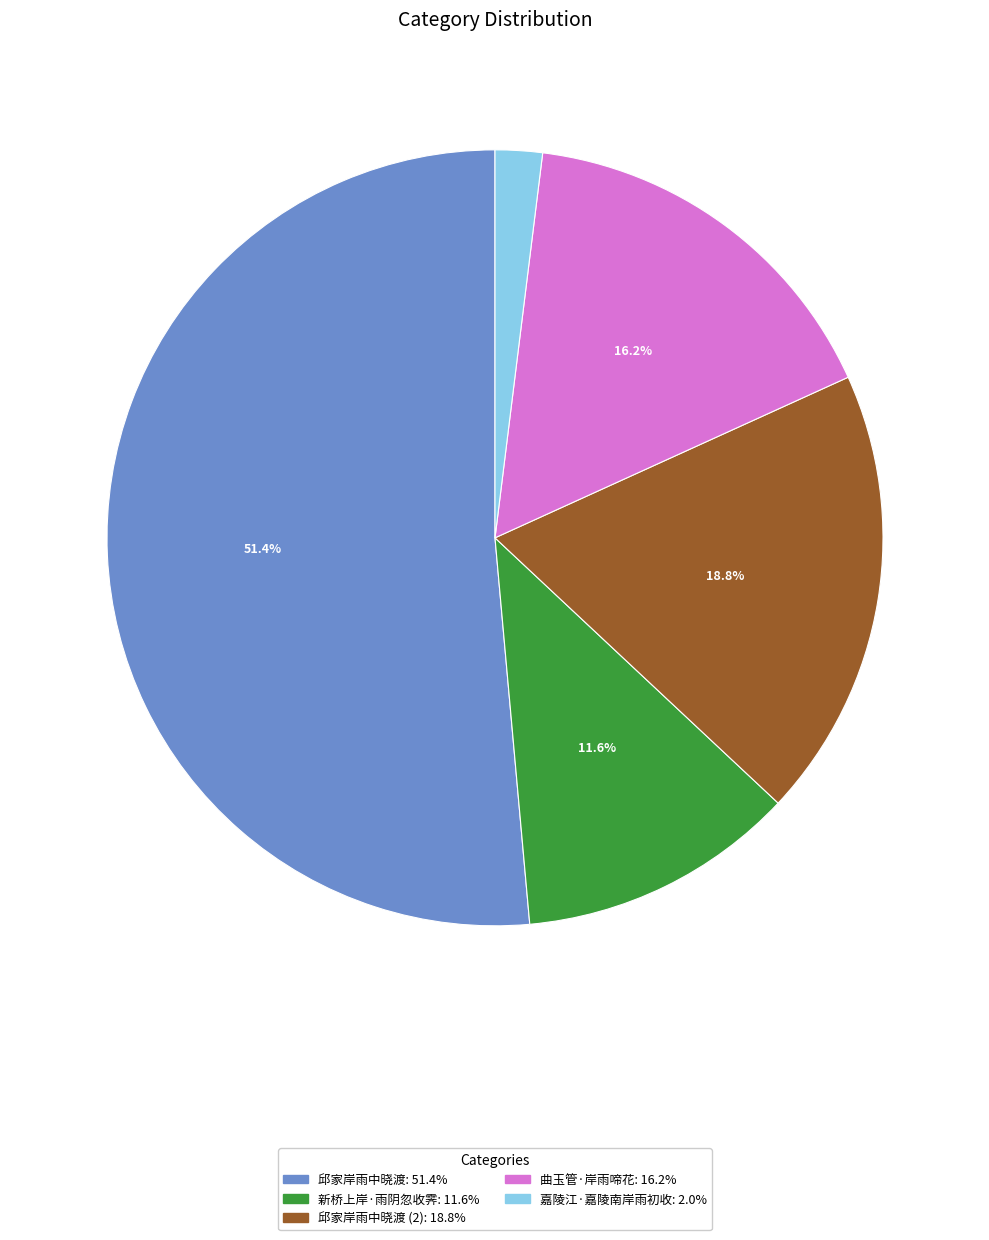

Is there a majority slice in this chart?

Yes